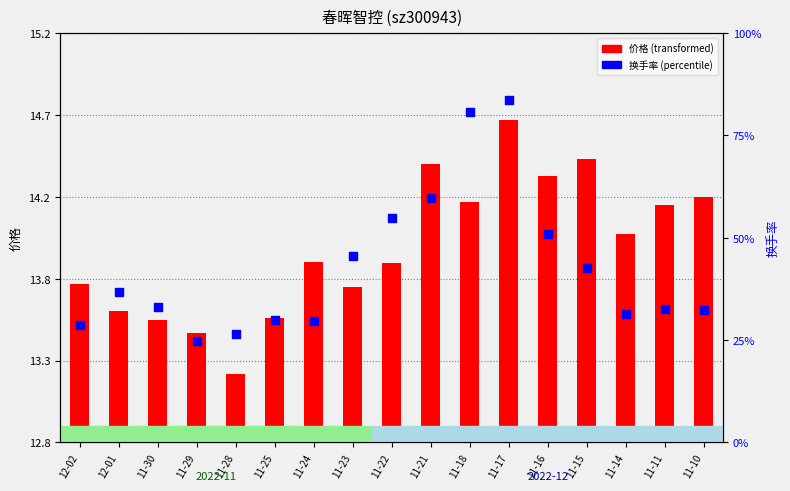

Which series has the largest total across all categories?

换手率